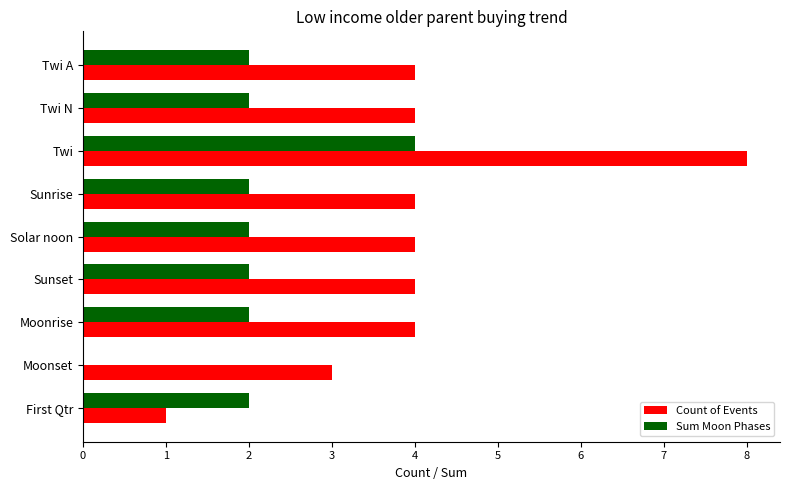

What is the greatest value displayed?

8